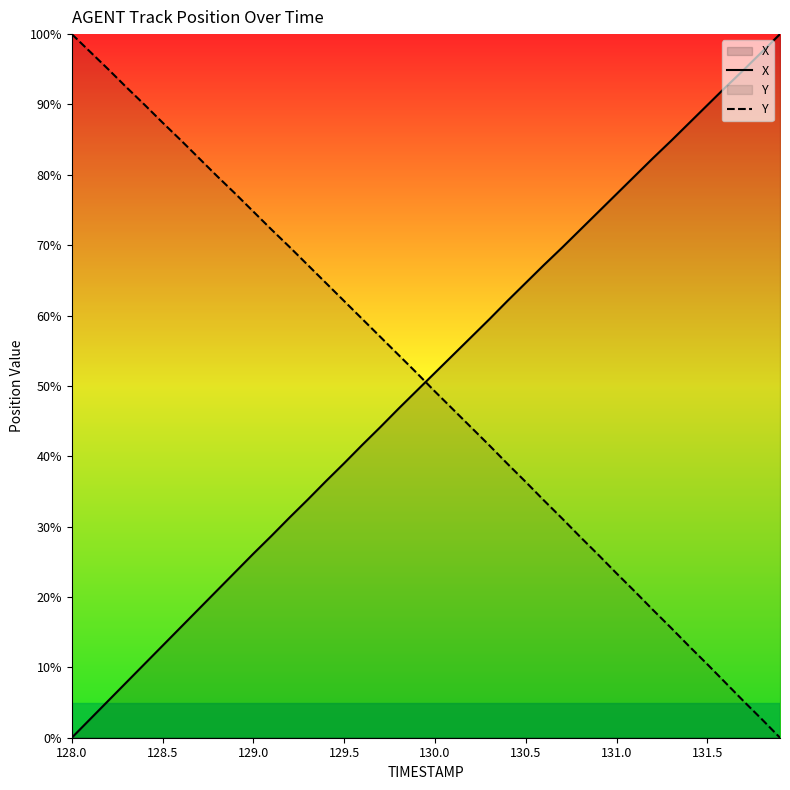

What is the label of the 20th point from the left?

19